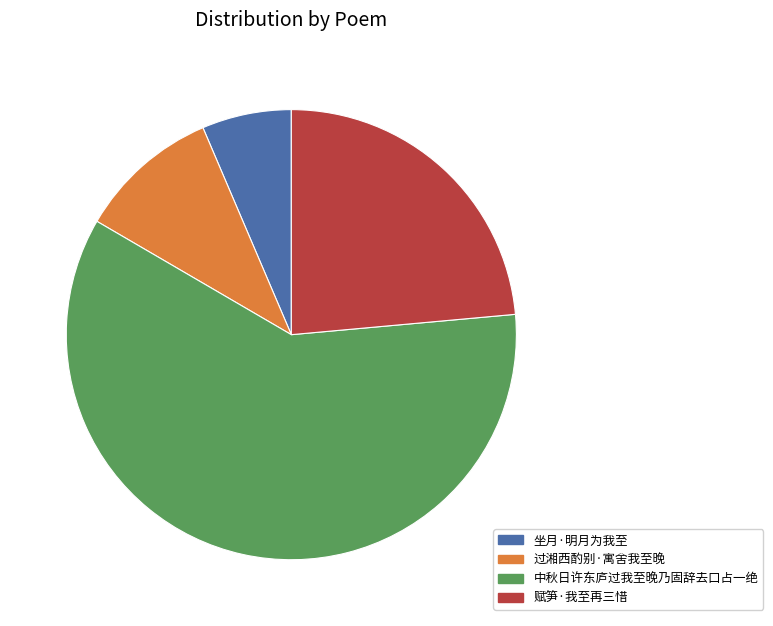

True or false: 赋笋·我至再三惜 accounts for 24% of the total.

True